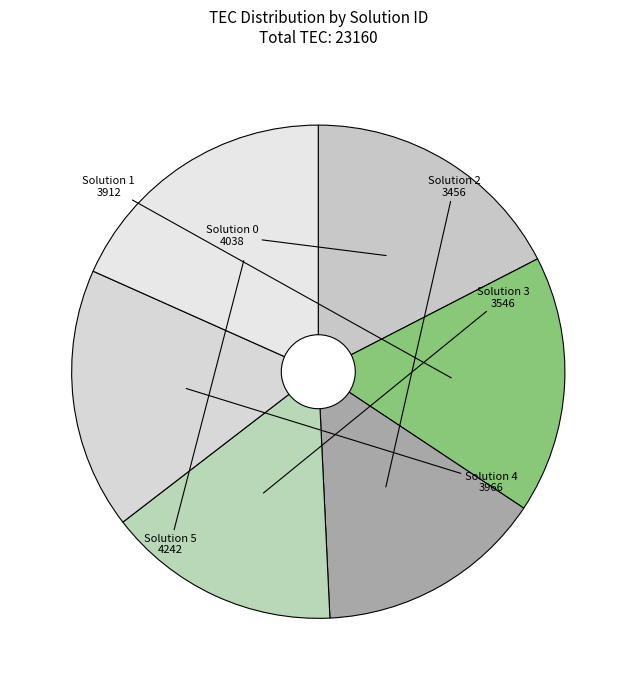

Approximately how many times larger is the value at Solution 2 compared to Solution 3?

1.0